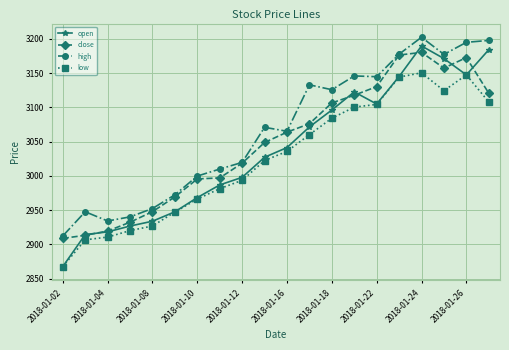

True or false: close has more than 0 points higher than both neighbors.

True